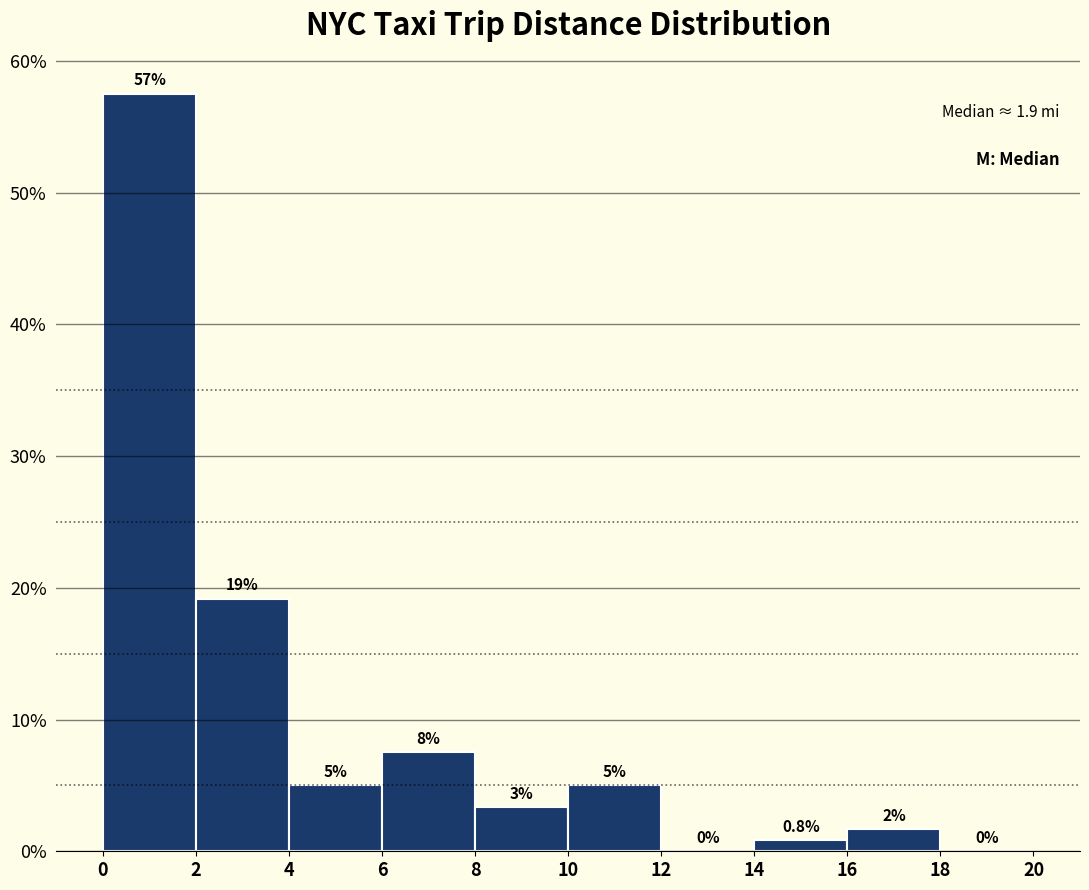

Which range on the x-axis has the tallest bar?

0 to 2